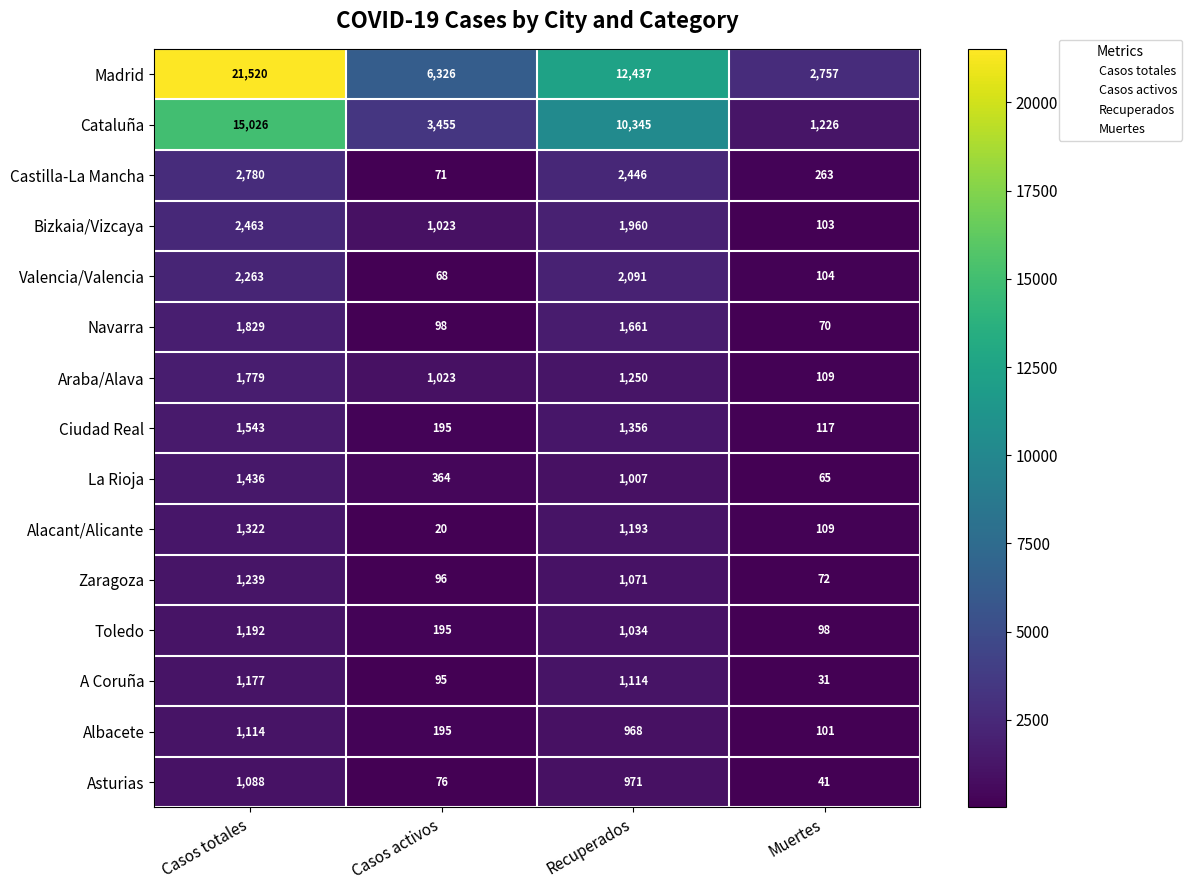

Rank the series at Casos totales from lowest to highest value.

Asturias, Albacete, A Coruña, Toledo, Zaragoza, Alacant/Alicante, La Rioja, Ciudad Real, Araba/Alava, Navarra, Valencia/Valencia, Bizkaia/Vizcaya, Castilla-La Mancha, Cataluña, Madrid